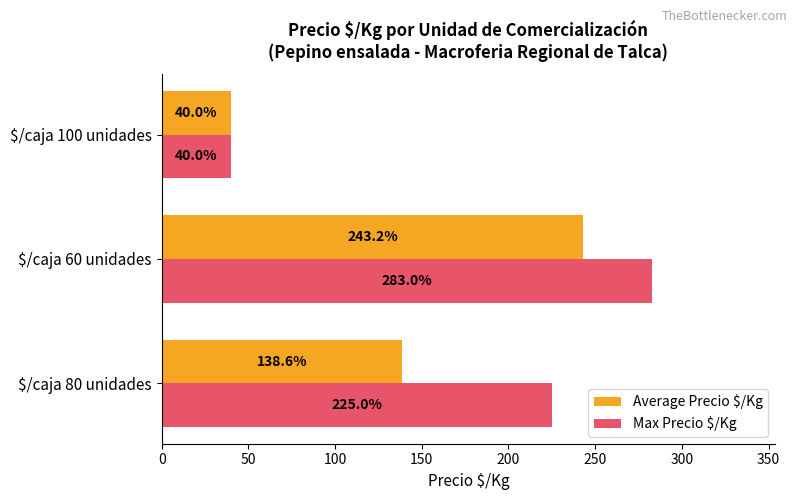

Which series has the largest total across all categories?

Max Precio $/Kg